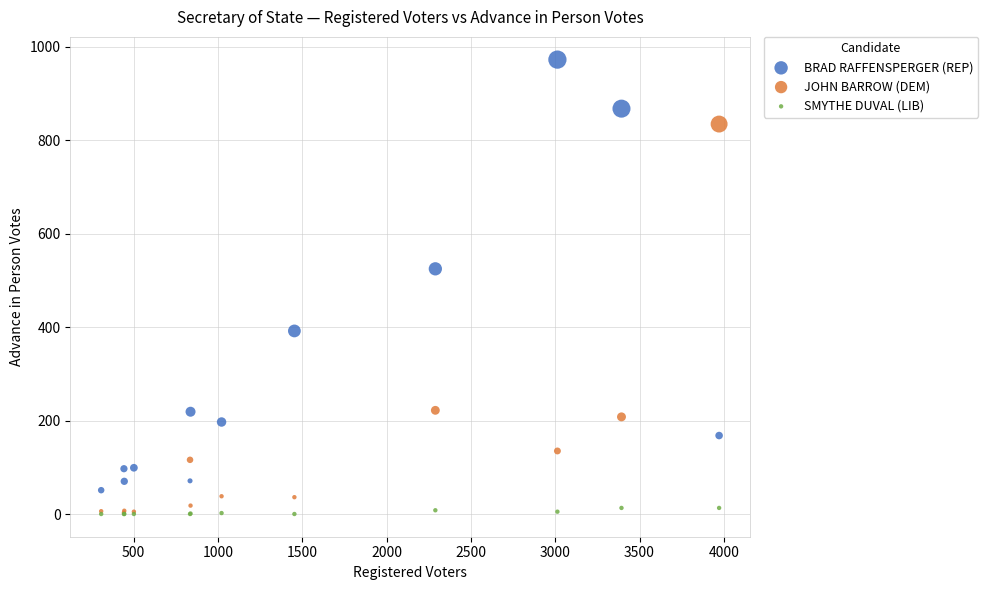

In the BRAD RAFFENSPERGER (REP) series, what Y value is closest to 512?

525